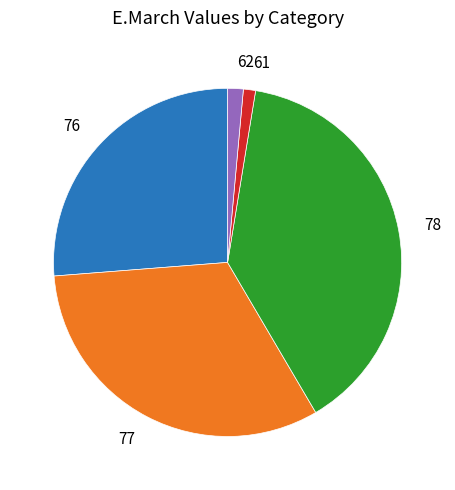

Is it true that 61 is 1% of the pie?

True